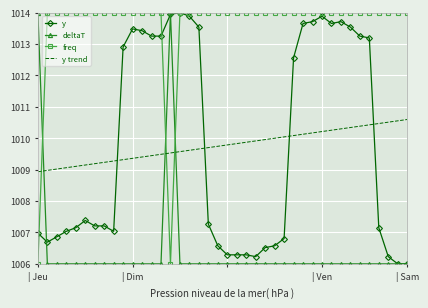

Which series ends up on top after the final intersection of y trend and y?

y trend